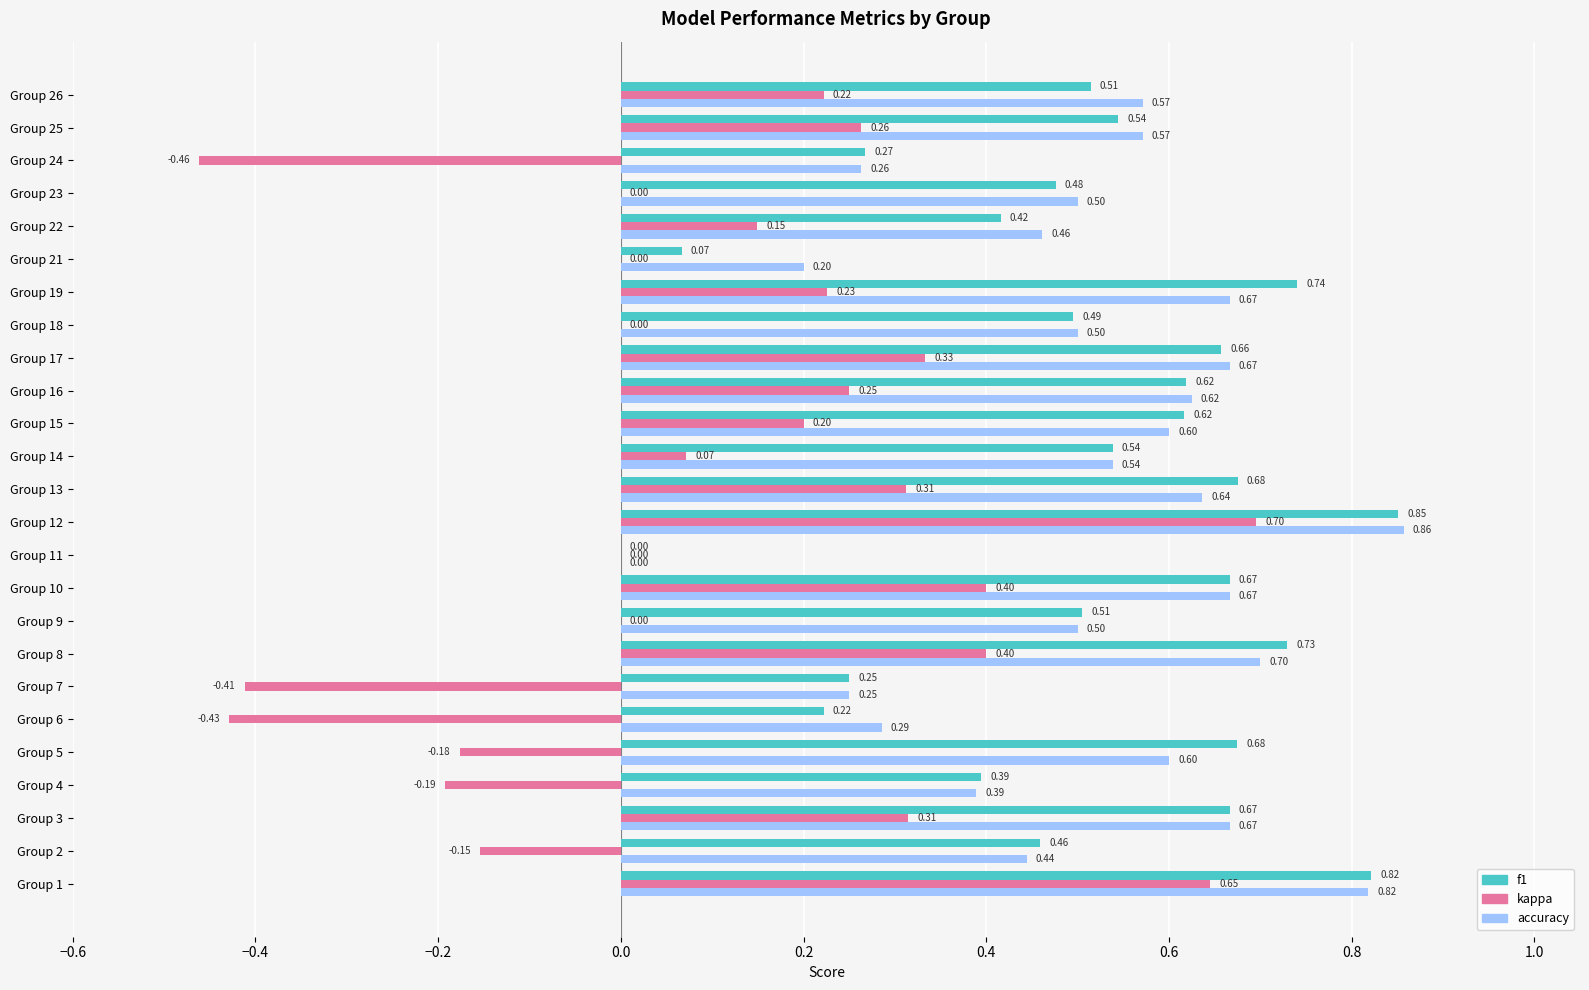

Between Group 4 and Group 18, which series saw the biggest shift?

kappa